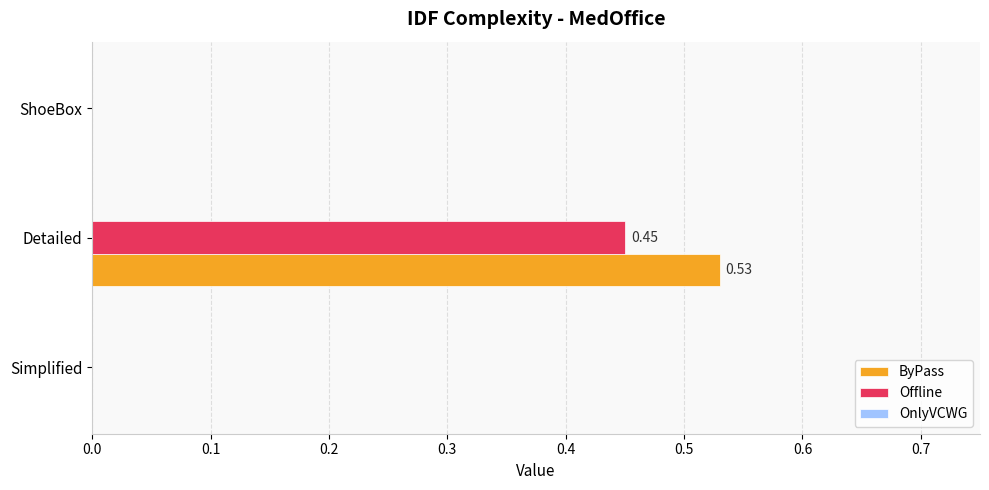

At which category is the sum across all series the highest?

Detailed